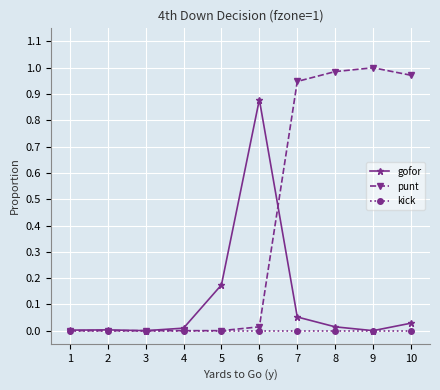

Between 5 and 10, which series saw the biggest shift?

punt